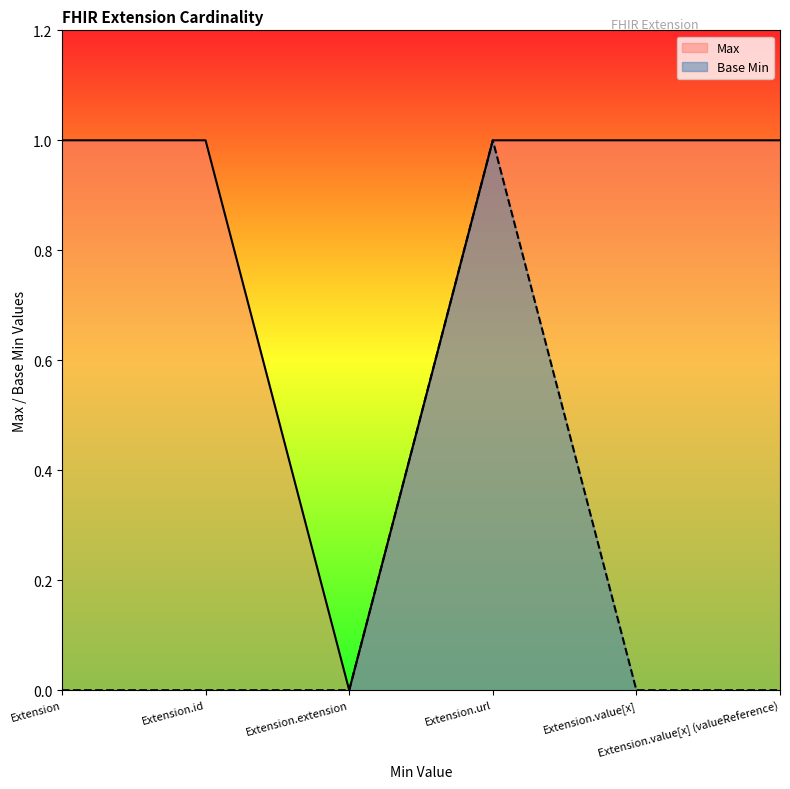

Count the number of categories in the chart.

6